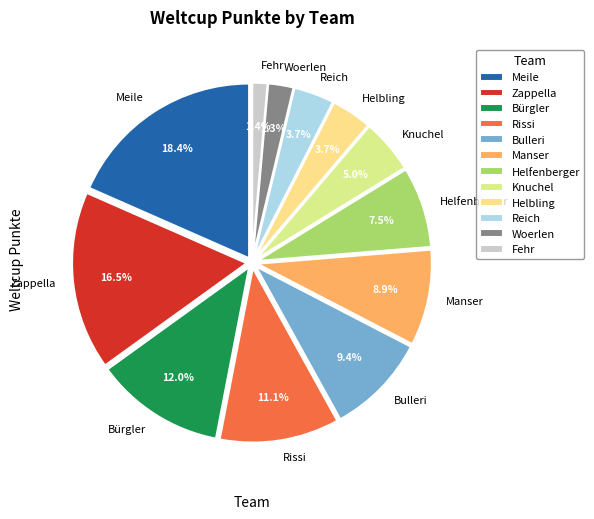

How many segments does this pie chart have?

12